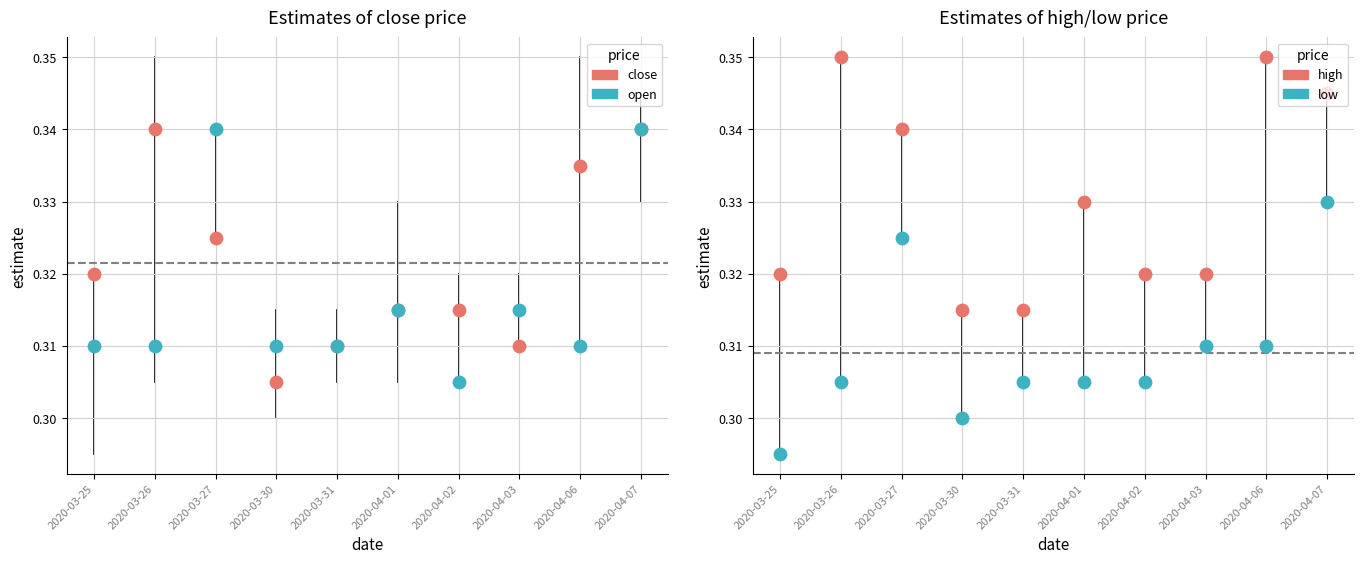

What are all the series names shown in the legend?

close, open, high, low